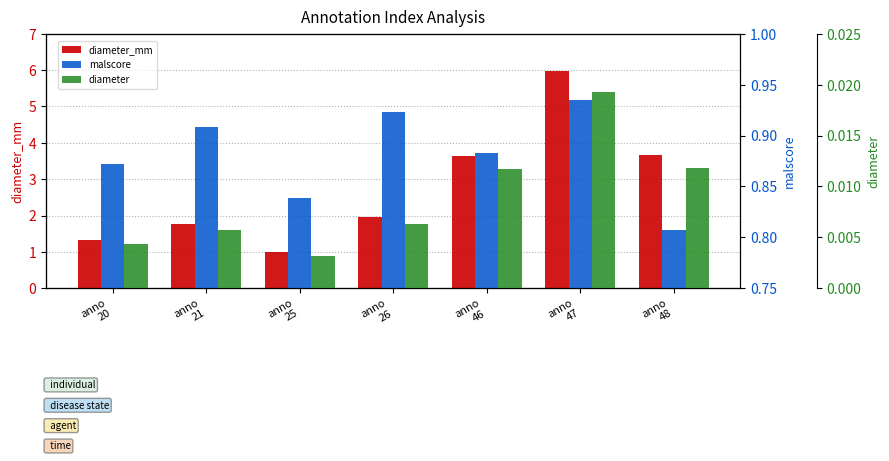

Which series has the largest range (max minus min)?

diameter_mm